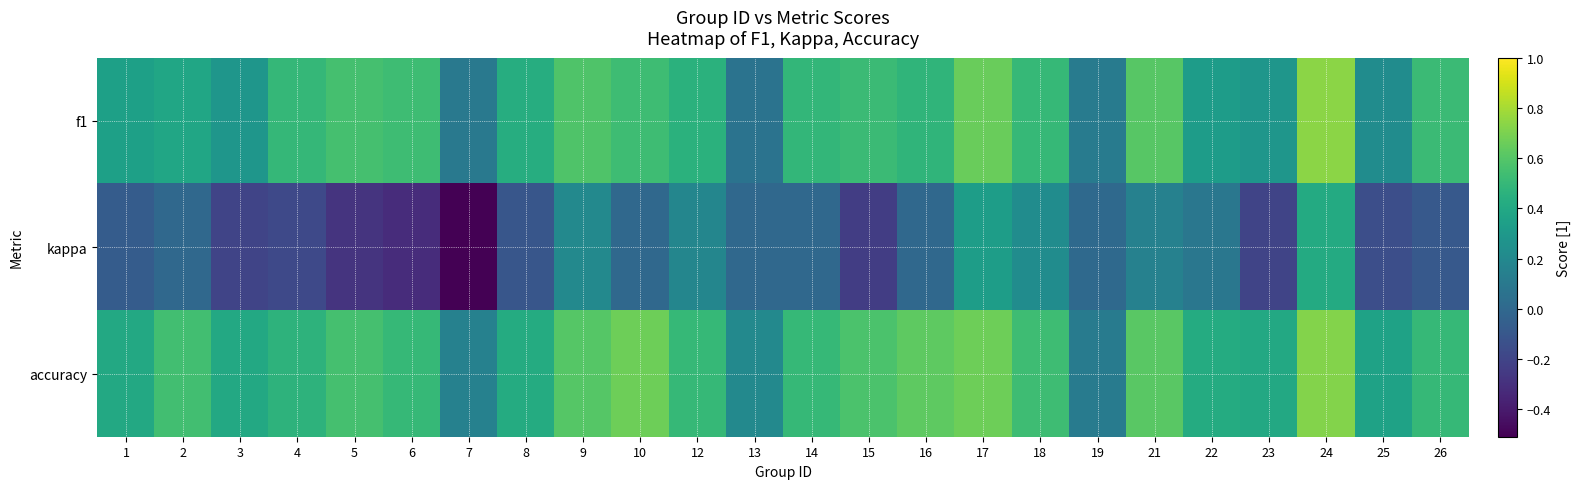

Reading left to right, list all the values displayed in this chart.

f1: 1=0.3	2=0.4	3=0.3	4=0.5	5=0.6	6=0.5	7=0.1	8=0.4	9=0.6	10=0.5	12=0.5	13=0.1	14=0.5	15=0.5	16=0.5	17=0.7	18=0.5	19=0.1	21=0.6	22=0.3	23=0.3	24=0.7	25=0.2	26=0.5
kappa: 1=-0.1	2=0.0	3=-0.2	4=-0.2	5=-0.3	6=-0.3	7=-0.5	8=-0.1	9=0.2	10=0.0	12=0.2	13=0.0	14=0.0	15=-0.2	16=0.0	17=0.3	18=0.2	19=0.0	21=0.2	22=0.1	23=-0.2	24=0.4	25=-0.1	26=-0.1
accuracy: 1=0.4	2=0.5	3=0.4	4=0.5	5=0.6	6=0.5	7=0.2	8=0.4	9=0.6	10=0.7	12=0.5	13=0.2	14=0.5	15=0.6	16=0.6	17=0.7	18=0.5	19=0.1	21=0.6	22=0.4	23=0.4	24=0.7	25=0.4	26=0.5